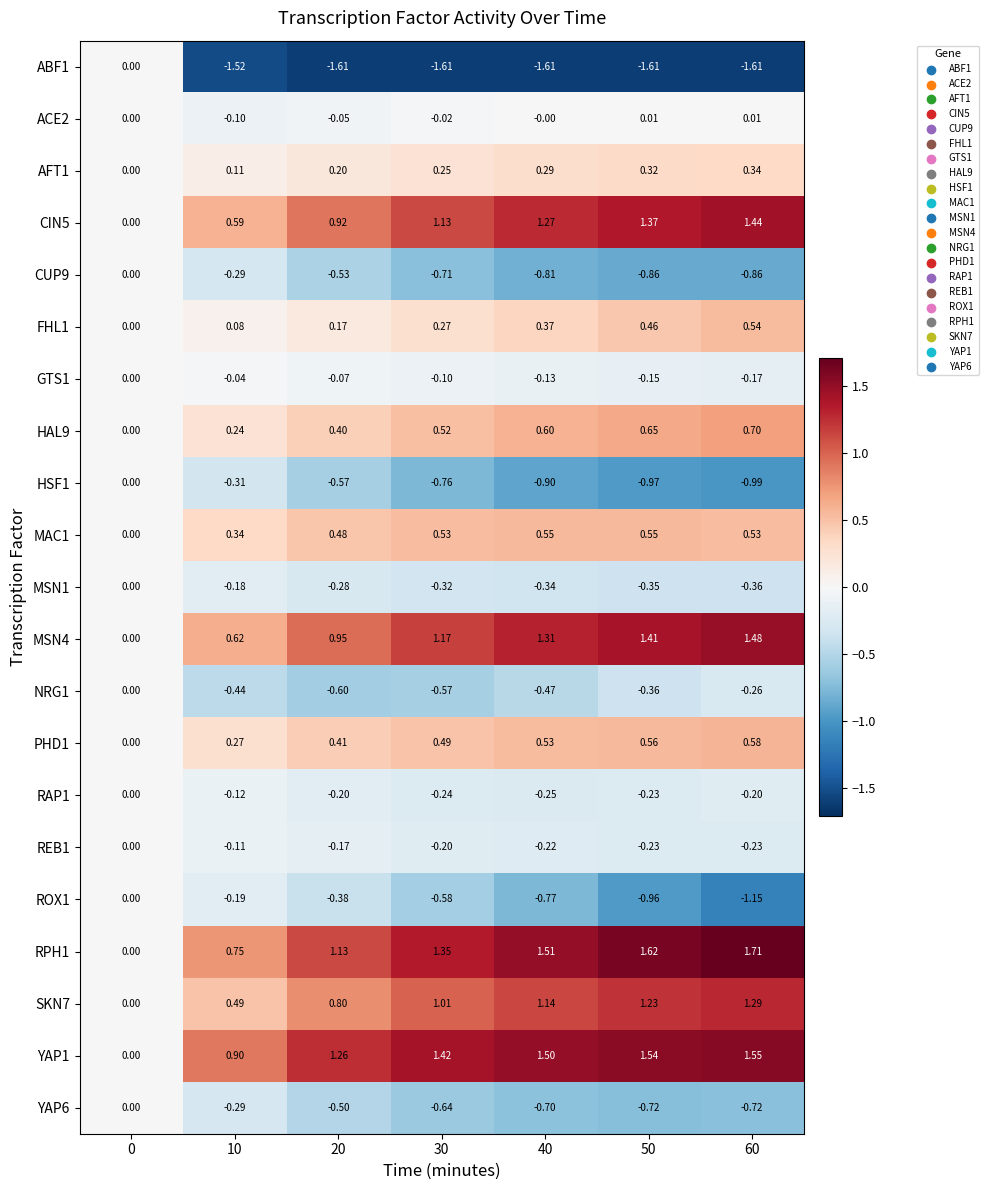

Reading left to right, transcribe all the data shown in this chart.

ABF1: 0=0.0	10=-1.5	20=-1.6	30=-1.6	40=-1.6	50=-1.6	60=-1.6
ACE2: 0=0.0	10=-0.1	20=-0.1	30=-0.0	40=-0.0	50=0.0	60=0.0
AFT1: 0=0.0	10=0.1	20=0.2	30=0.2	40=0.3	50=0.3	60=0.3
CIN5: 0=0.0	10=0.6	20=0.9	30=1.1	40=1.3	50=1.4	60=1.4
CUP9: 0=0.0	10=-0.3	20=-0.5	30=-0.7	40=-0.8	50=-0.9	60=-0.9
FHL1: 0=0.0	10=0.1	20=0.2	30=0.3	40=0.4	50=0.5	60=0.5
GTS1: 0=0.0	10=-0.0	20=-0.1	30=-0.1	40=-0.1	50=-0.1	60=-0.2
HAL9: 0=0.0	10=0.2	20=0.4	30=0.5	40=0.6	50=0.7	60=0.7
HSF1: 0=0.0	10=-0.3	20=-0.6	30=-0.8	40=-0.9	50=-1.0	60=-1.0
MAC1: 0=0.0	10=0.3	20=0.5	30=0.5	40=0.6	50=0.6	60=0.5
MSN1: 0=0.0	10=-0.2	20=-0.3	30=-0.3	40=-0.3	50=-0.3	60=-0.4
MSN4: 0=0.0	10=0.6	20=0.9	30=1.2	40=1.3	50=1.4	60=1.5
NRG1: 0=0.0	10=-0.4	20=-0.6	30=-0.6	40=-0.5	50=-0.4	60=-0.3
PHD1: 0=0.0	10=0.3	20=0.4	30=0.5	40=0.5	50=0.6	60=0.6
RAP1: 0=0.0	10=-0.1	20=-0.2	30=-0.2	40=-0.2	50=-0.2	60=-0.2
REB1: 0=0.0	10=-0.1	20=-0.2	30=-0.2	40=-0.2	50=-0.2	60=-0.2
ROX1: 0=0.0	10=-0.2	20=-0.4	30=-0.6	40=-0.8	50=-1.0	60=-1.1
RPH1: 0=0.0	10=0.8	20=1.1	30=1.4	40=1.5	50=1.6	60=1.7
SKN7: 0=0.0	10=0.5	20=0.8	30=1.0	40=1.1	50=1.2	60=1.3
YAP1: 0=0.0	10=0.9	20=1.3	30=1.4	40=1.5	50=1.5	60=1.6
YAP6: 0=0.0	10=-0.3	20=-0.5	30=-0.6	40=-0.7	50=-0.7	60=-0.7